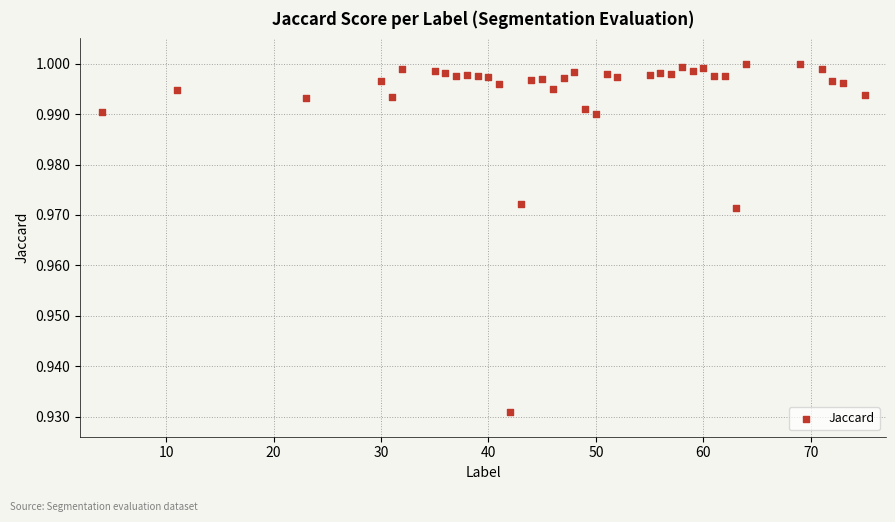

What is the range of X values (max minus min)?

71.0